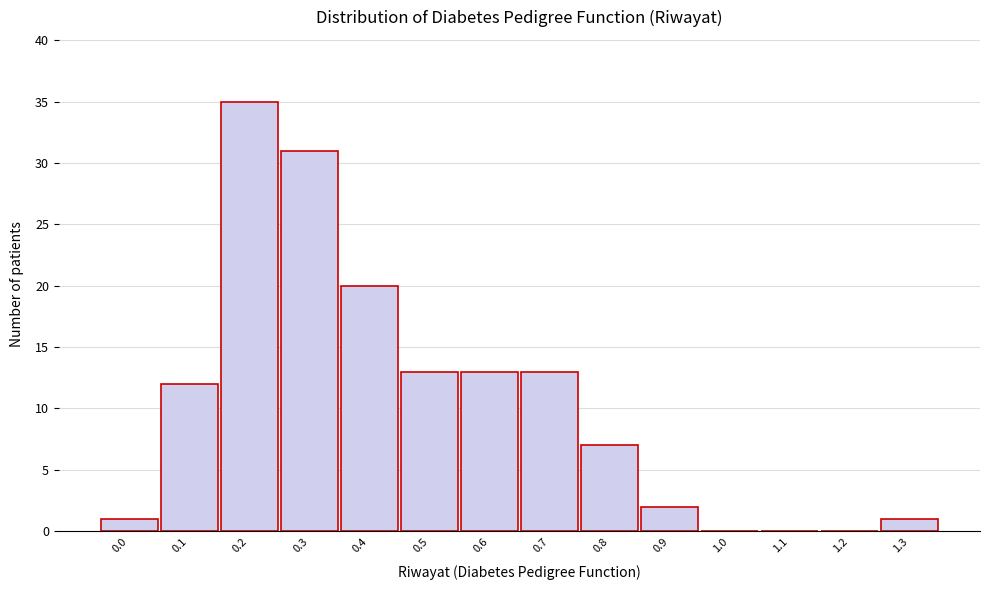

Reading right to left, what are all the values shown in this chart?

1.3=1	1.2=0	1.1=0	1.0=0	0.9=2	0.8=7	0.7=13	0.6=13	0.5=13	0.4=20	0.3=31	0.2=35	0.1=12	0.0=1